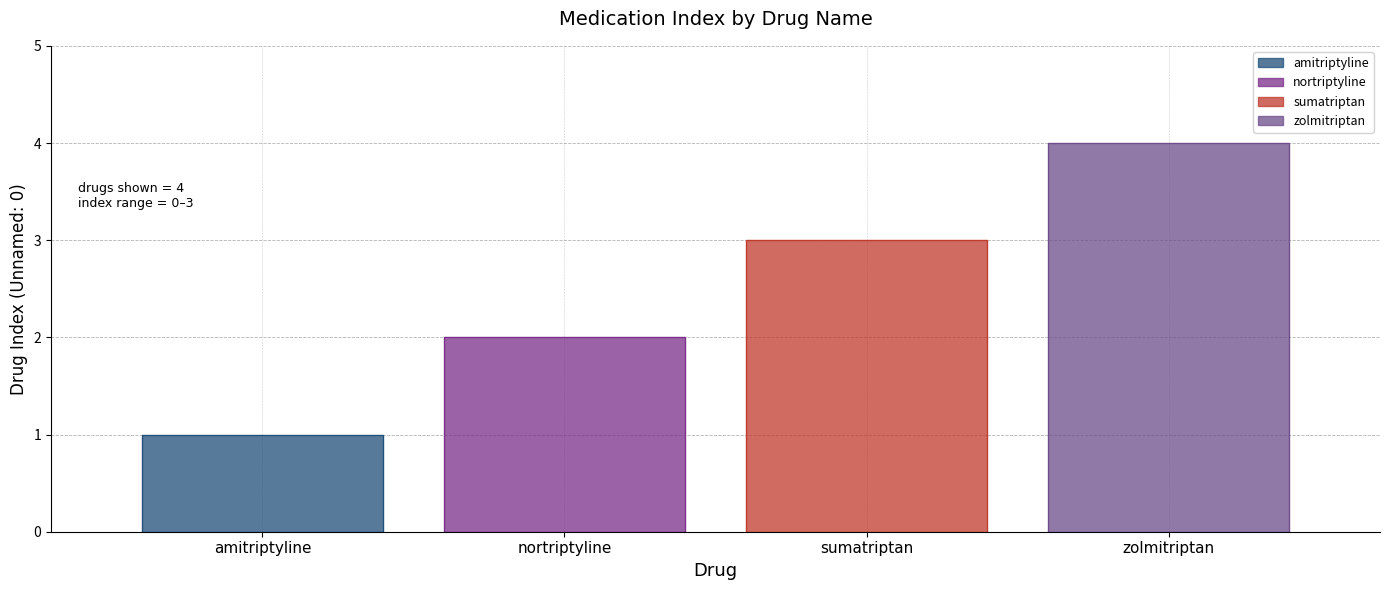

List the series in order of their overall mean, highest first.

zolmitriptan, sumatriptan, nortriptyline, amitriptyline